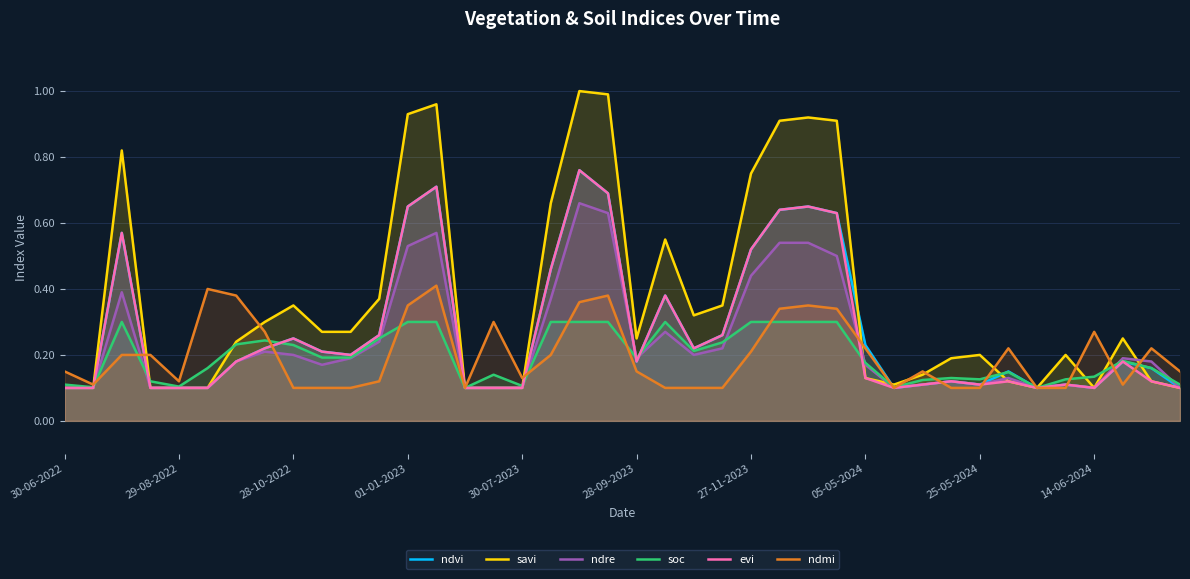

At which category is the sum across all series the highest?

18